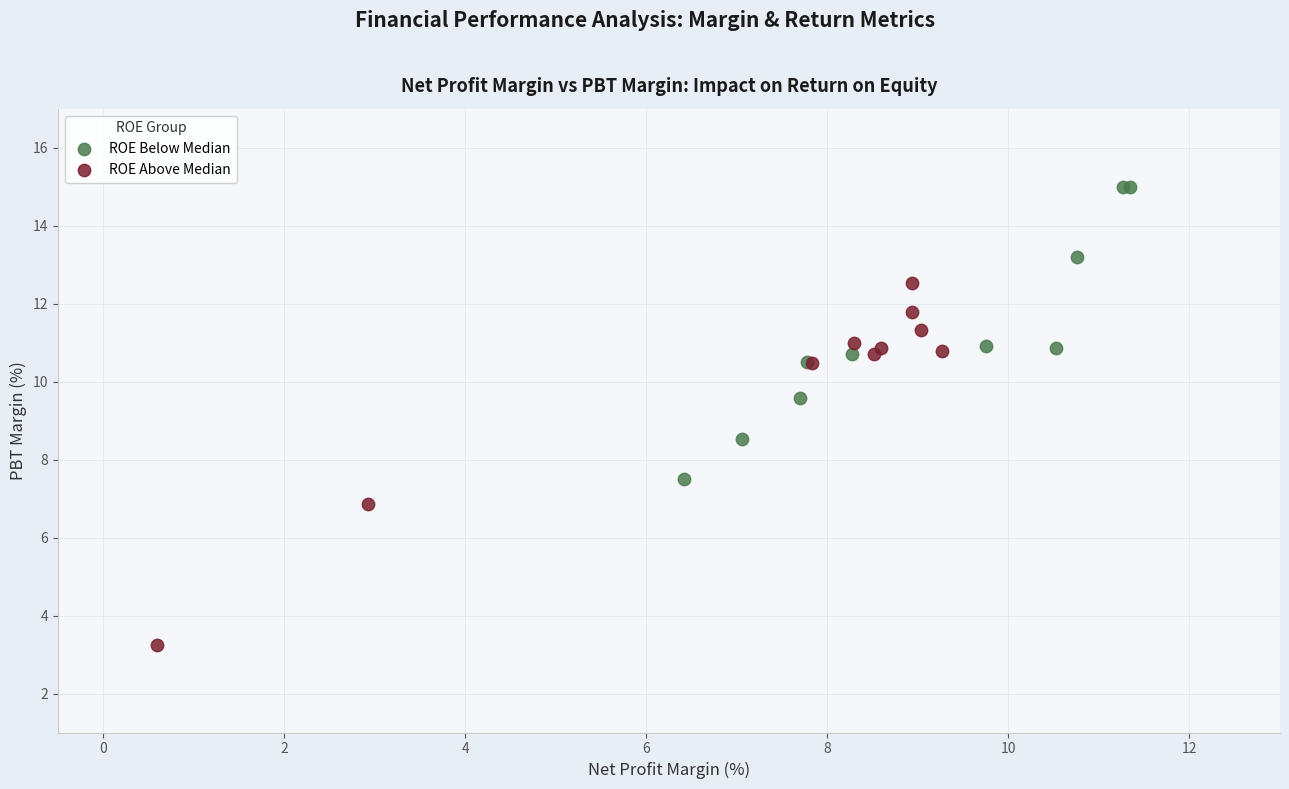

Which series reaches the maximum Y coordinate?

ROE Below Median